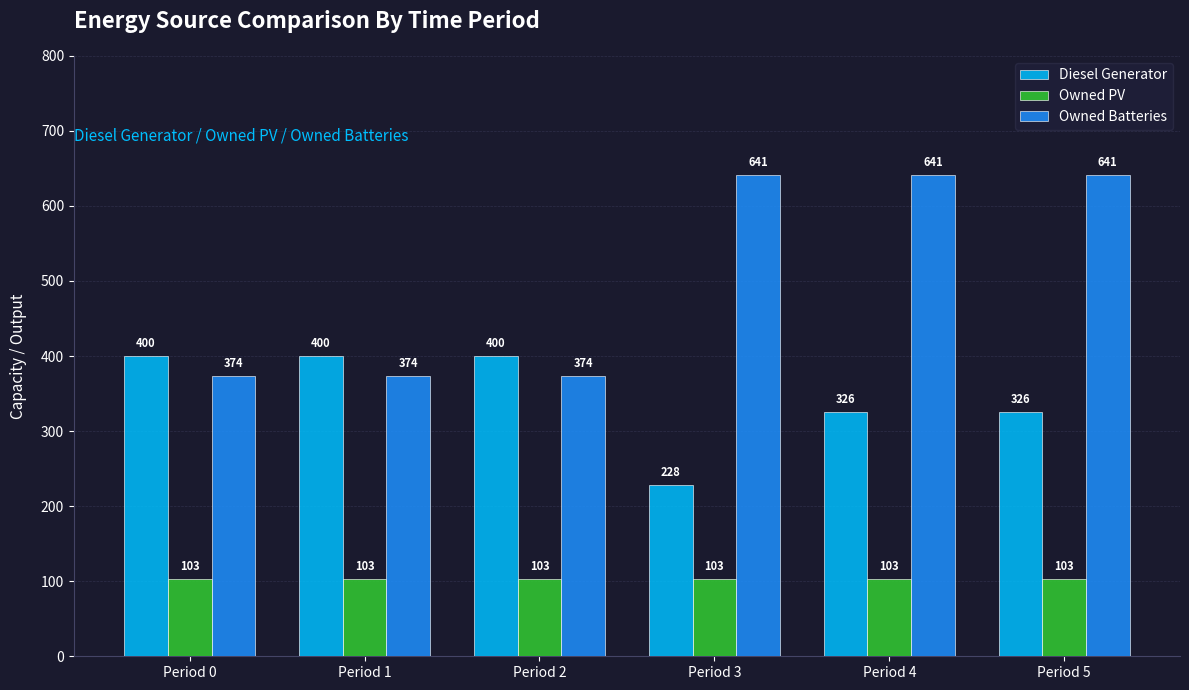

Read the Owned Batteries value at Period 5, to the nearest 50.

650